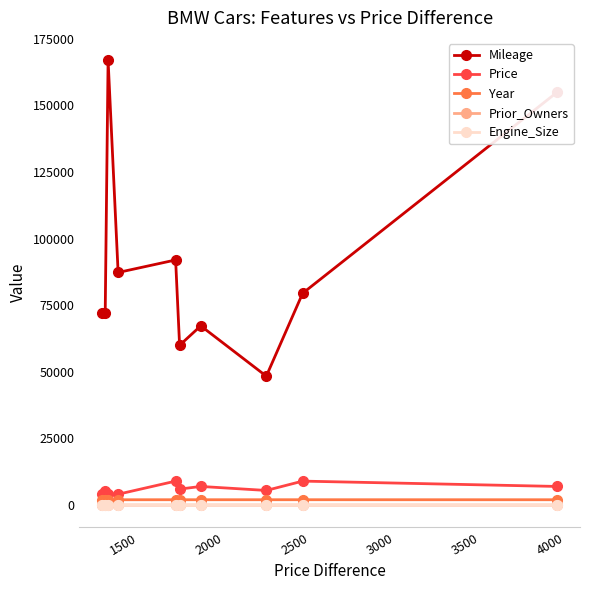

What is the value of the Price point at the 9th from the left?

8995.0